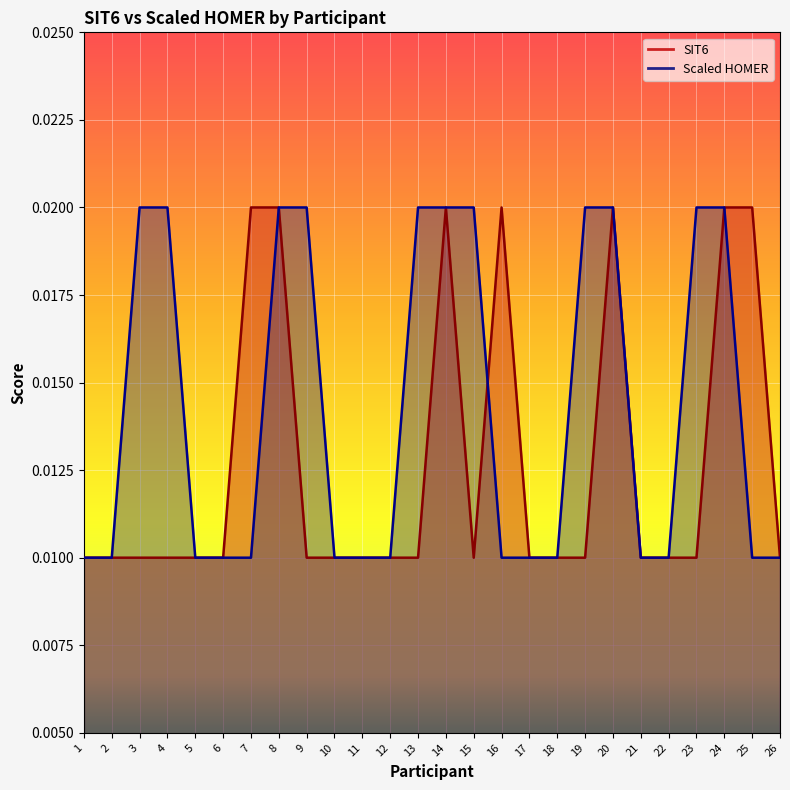

The Scaled HOMER series shows 0.0 at 24. True or false?

False